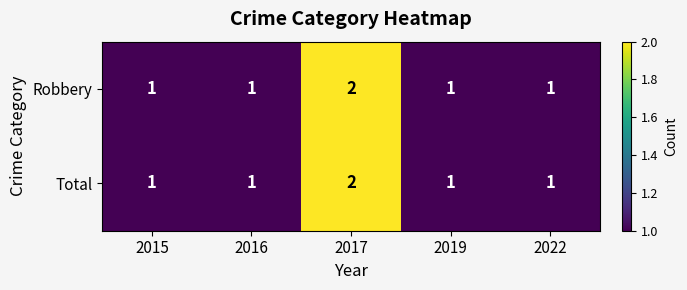

True or false: Total has a value of 0 at 2016.

False